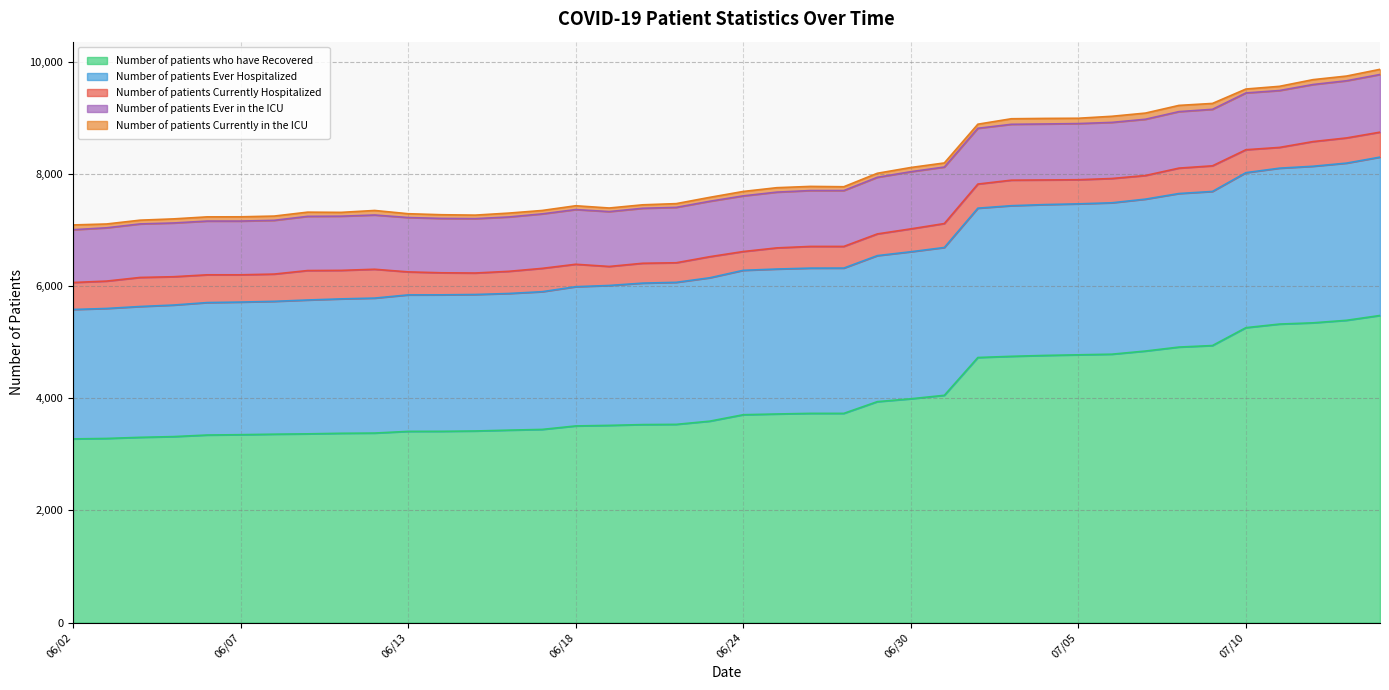

Which has a higher value, 07/09 or 07/02?

07/09